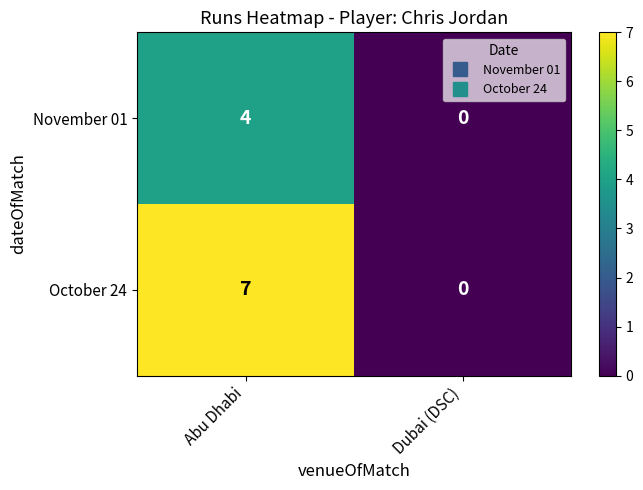

What is the total value across all series at Abu Dhabi?

11